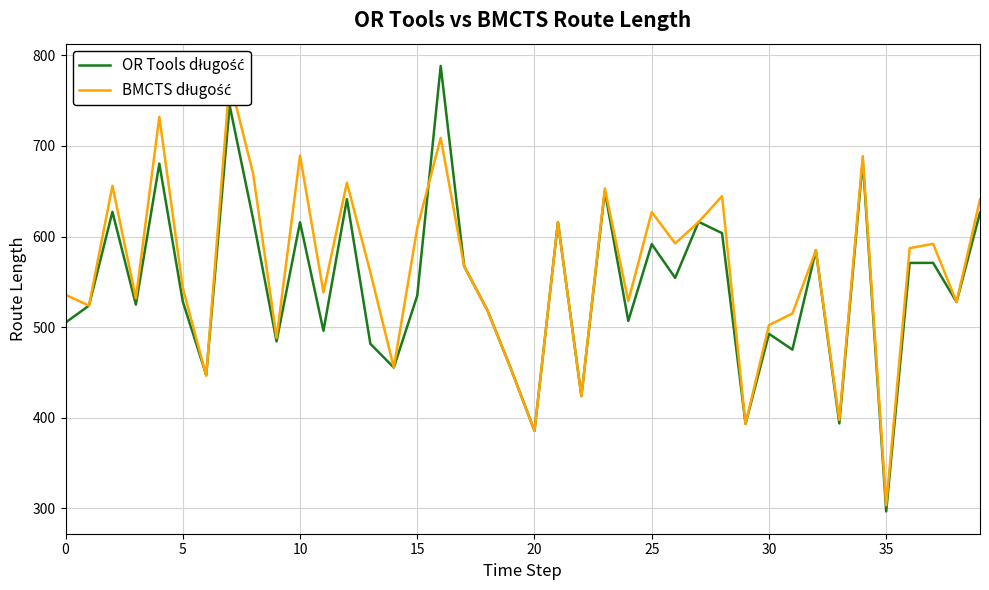

The BMCTS długość series shows 535.7 at 0. True or false?

True